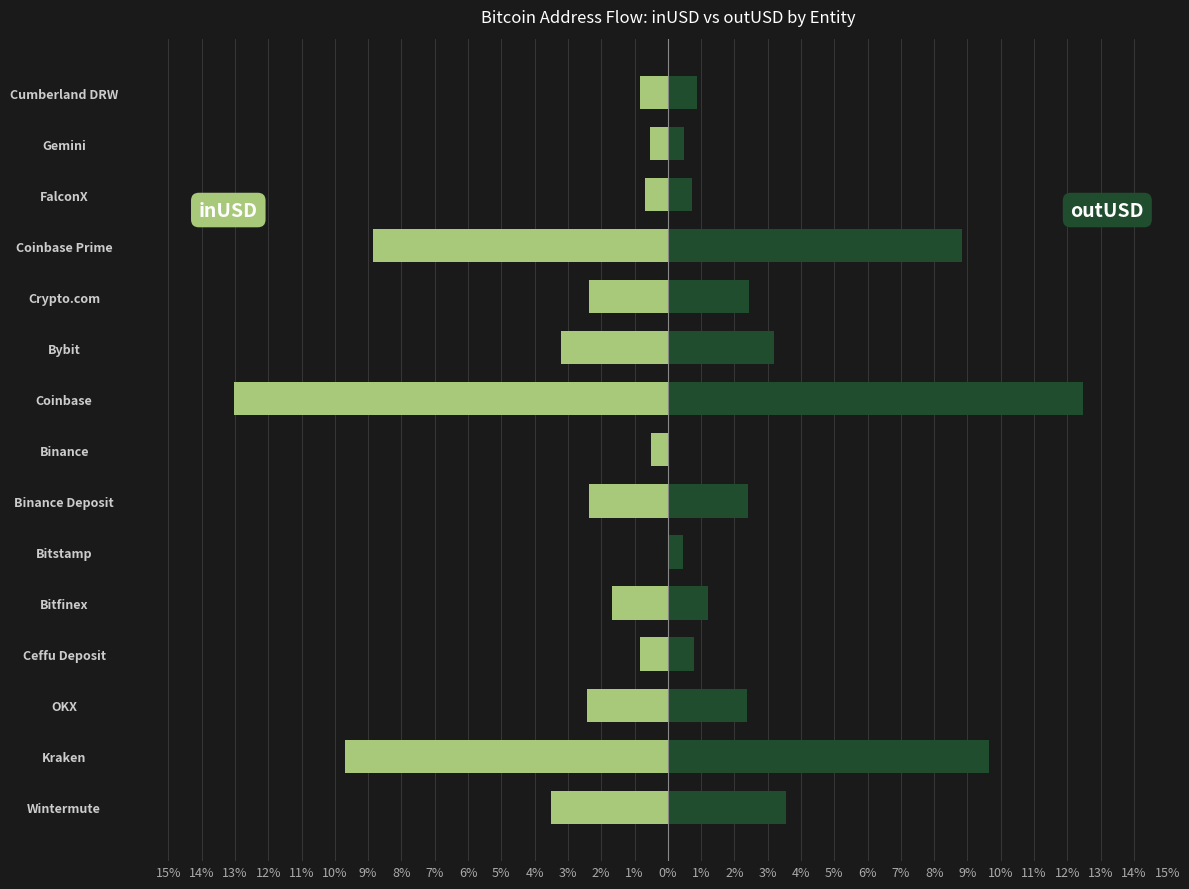

Which series changed the most between Bitfinex and Coinbase Prime?

outUSD